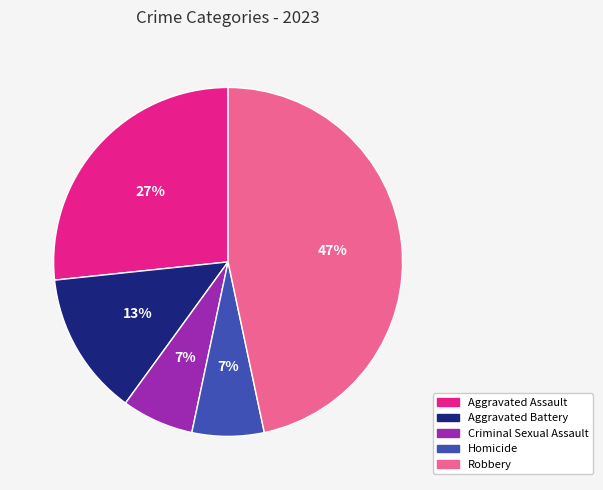

To the nearest percent, what is the combined percentage of Criminal Sexual Assault and Robbery?

53%